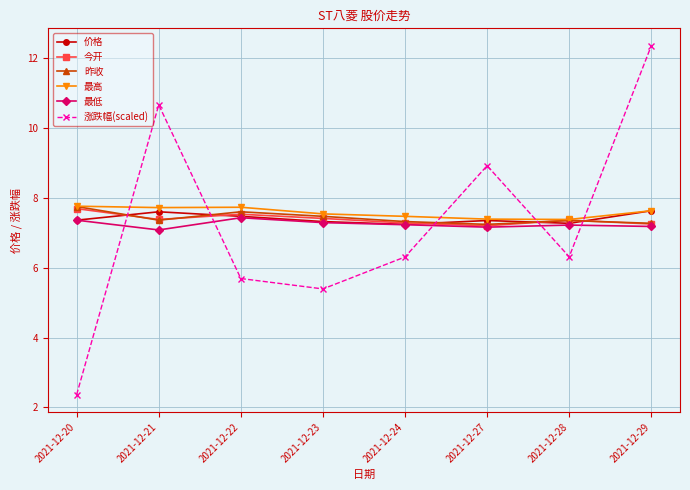

Which series has the largest range (max minus min)?

涨跌幅(scaled)